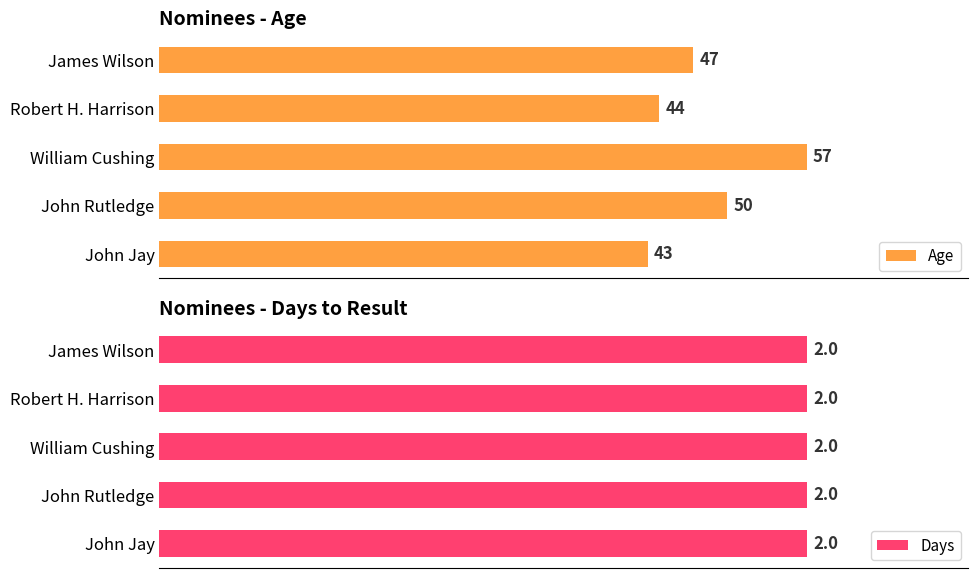

At which label does Age reach its peak?

William Cushing